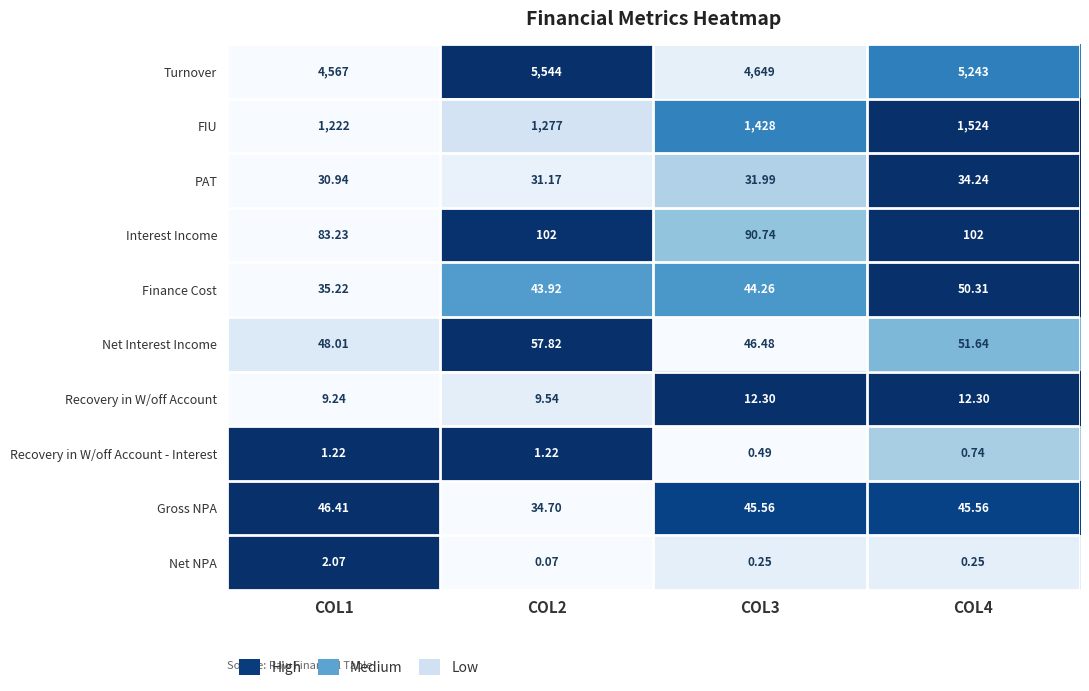

Rank the series at COL3 from lowest to highest value.

Net NPA, Recovery in W/off Account - Interest, Recovery in W/off Account, PAT, Finance Cost, Gross NPA, Net Interest Income, Interest Income, FIU, Turnover